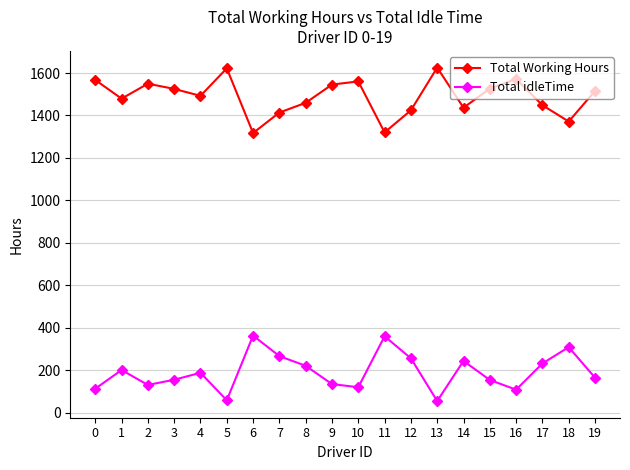

True or false: Total idleTime has a value of 108.1 at 16.

True